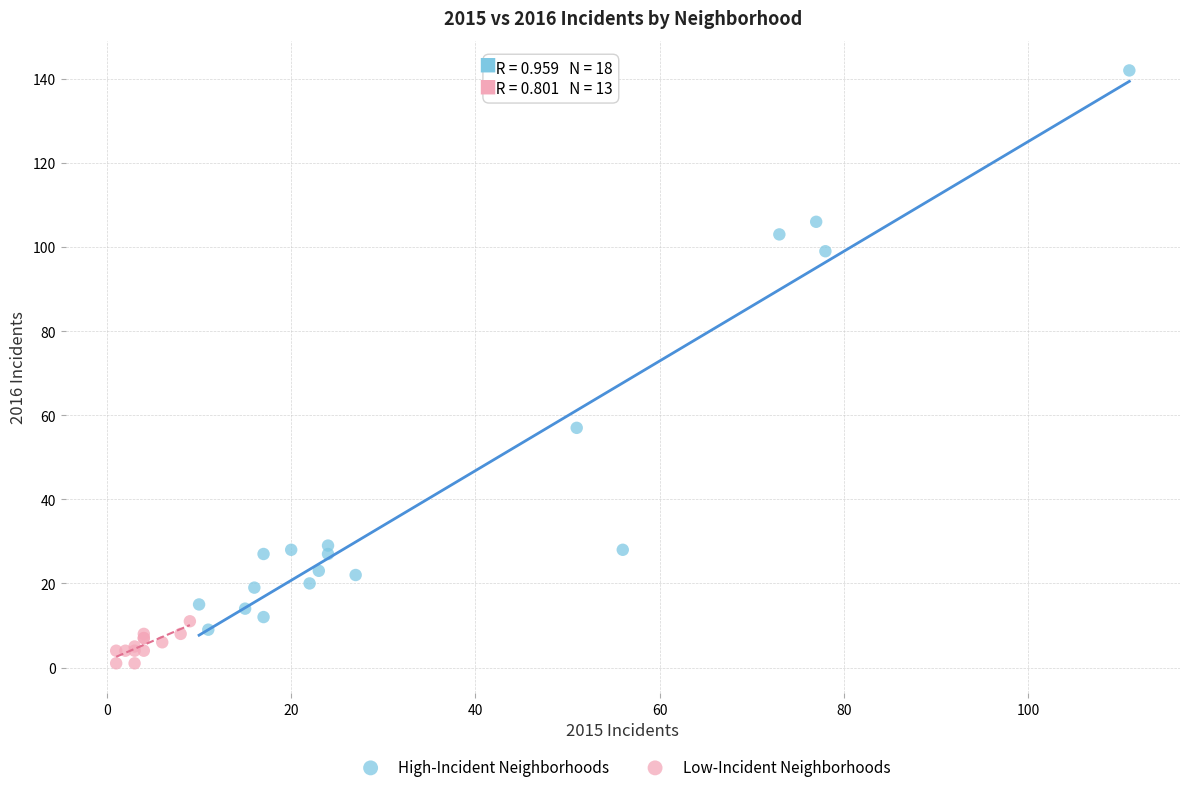

Which series has the widest spread of Y values?

High-Incident Neighborhoods